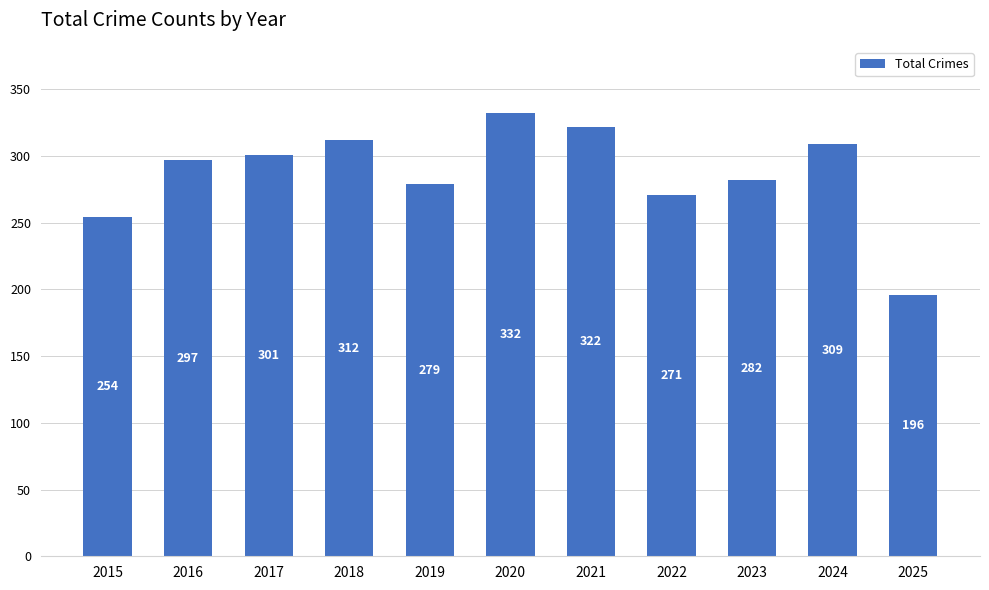

Reading right to left, extract all data points from this chart.

196	309	282	271	322	332	279	312	301	297	254